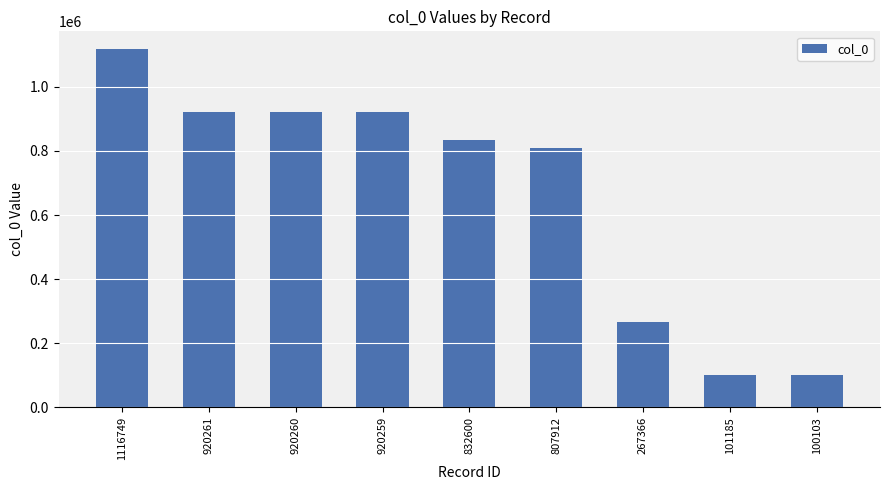

What is the difference between the second highest and minimum values?

820158